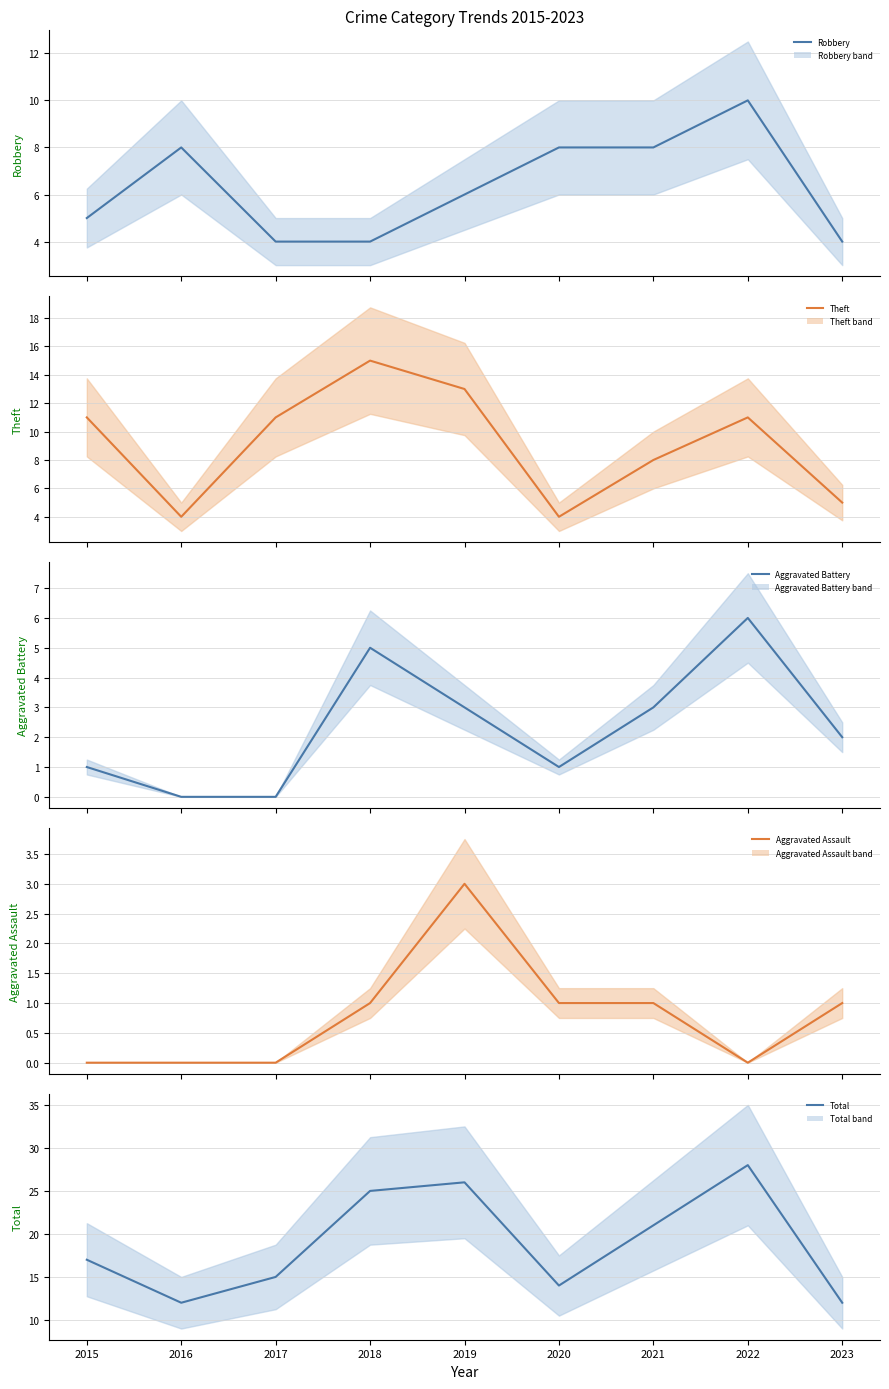

At which label does Aggravated Battery (mean) reach its peak?

2022